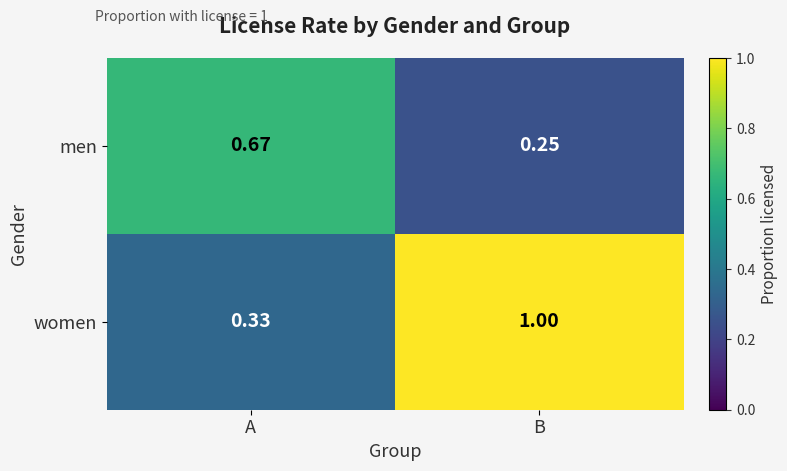

Is the value of men at A greater than the value of women at B?

No